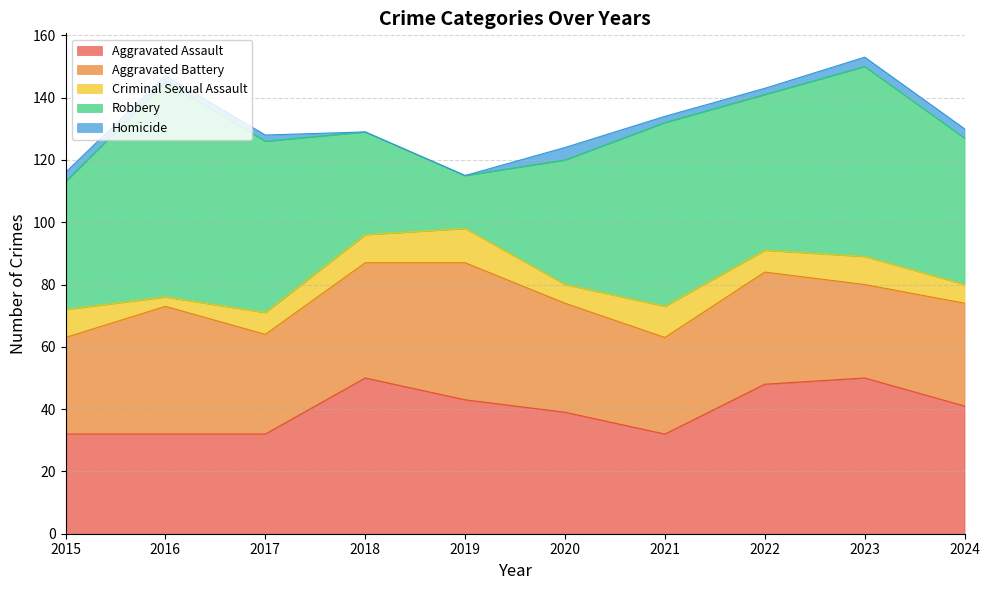

In Aggravated Assault, how many points are lower than both neighbors (excluding endpoints)?

1